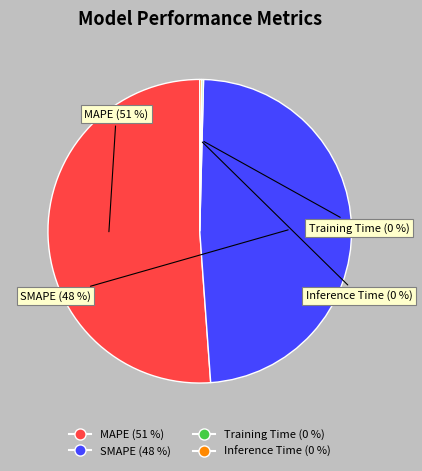

To the nearest percent, what is the average slice percentage?

25%